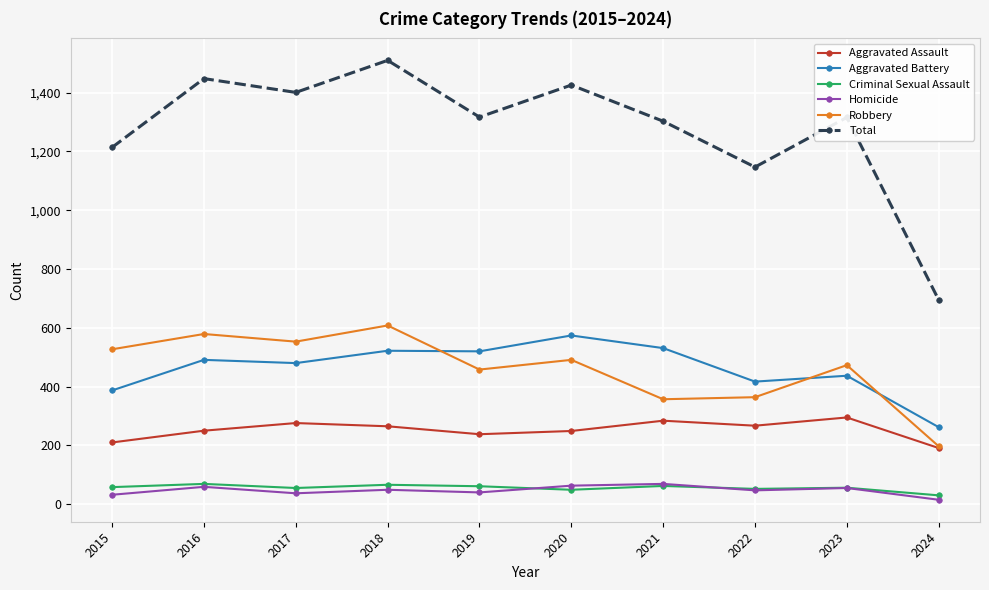

Read the Total value at 2022.

1147